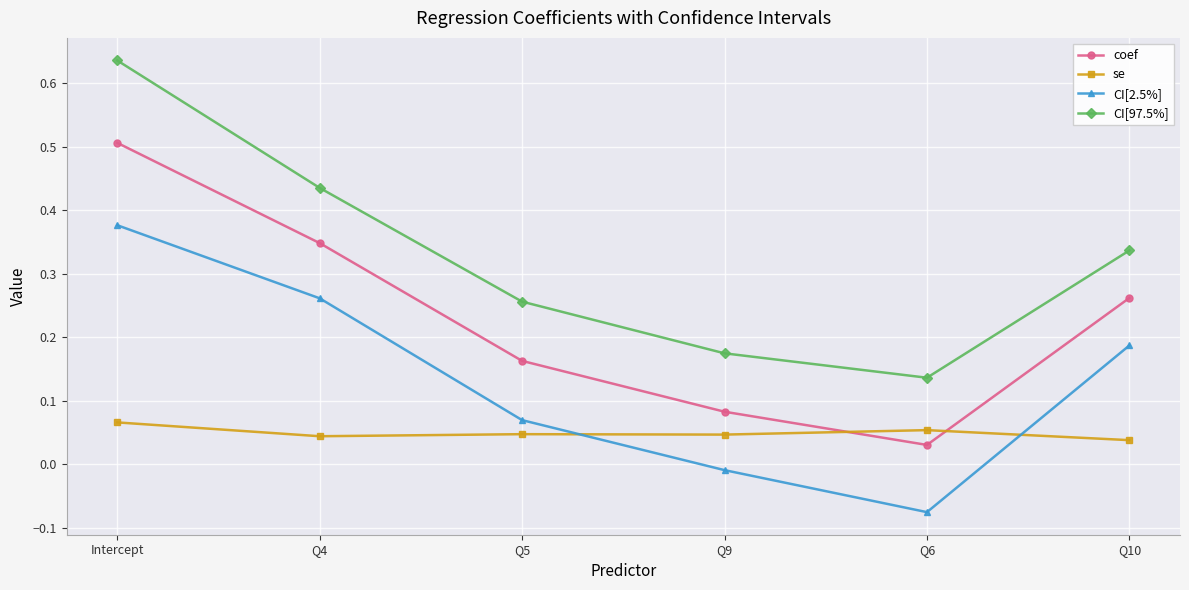

True or false: coef has a value of 0.0 at Q5.

False